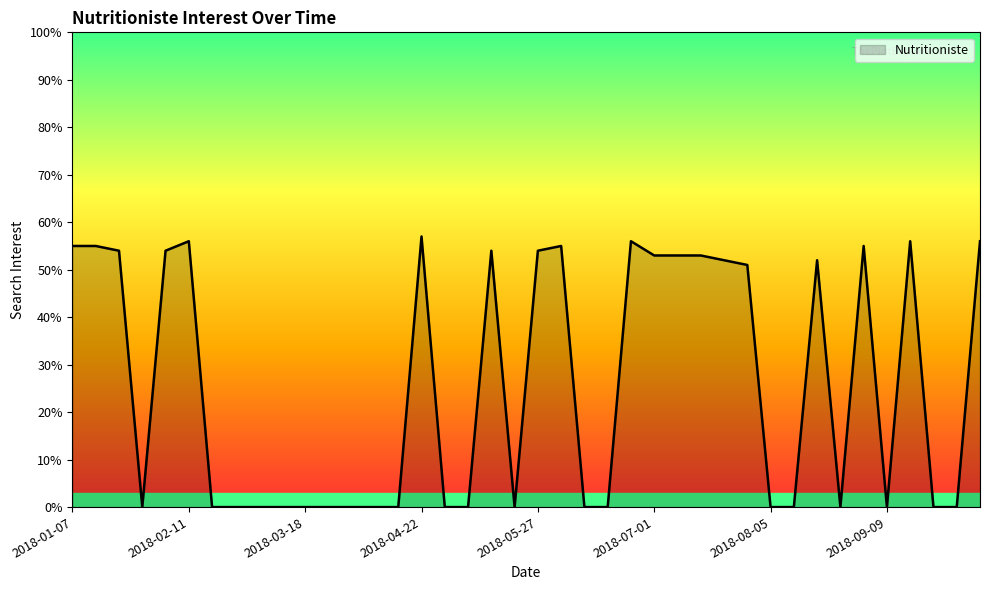

Reading left to right, what are all the values shown in this chart?

55	55	54	0	54	56	0	0	0	0	0	0	0	0	0	57	0	0	54	0	54	55	0	0	56	53	53	53	52	51	0	0	52	0	55	0	56	0	0	56